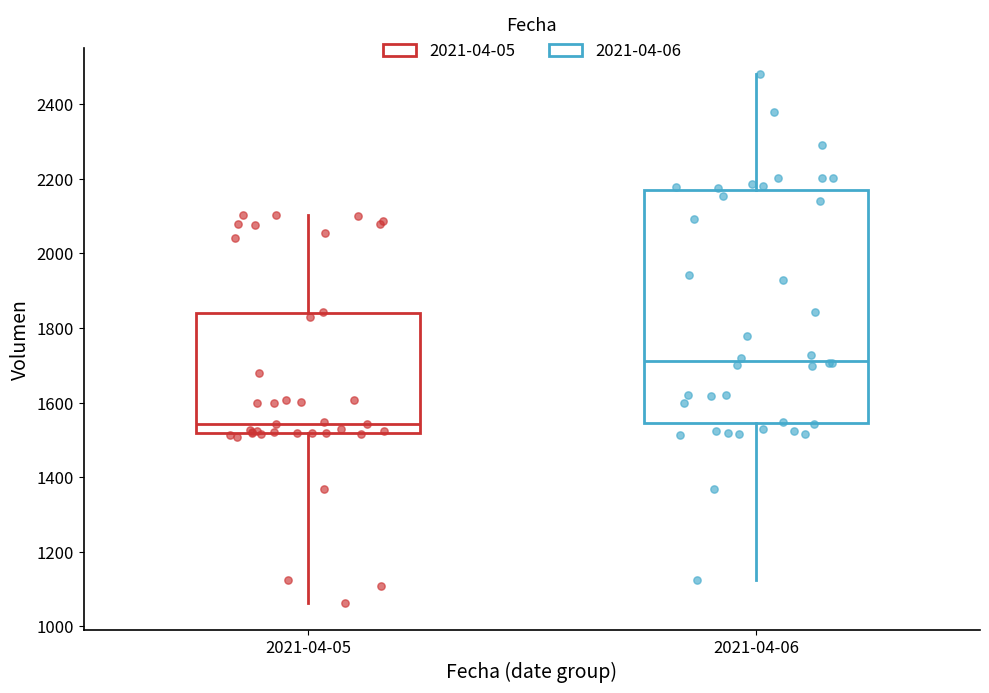

Which box's median line is the lowest?

2021-04-05